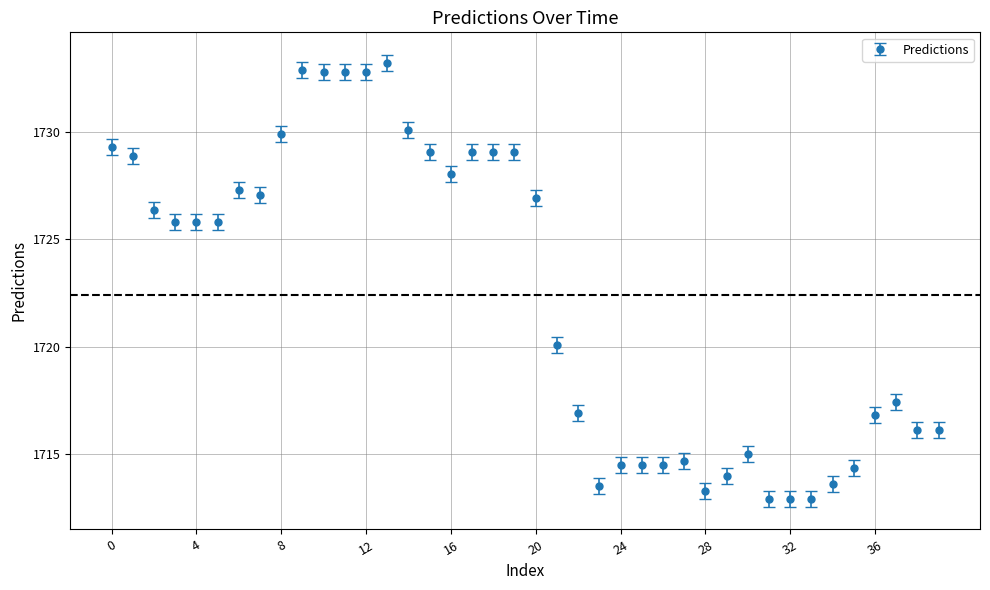

What is the smallest value displayed?

1712.9